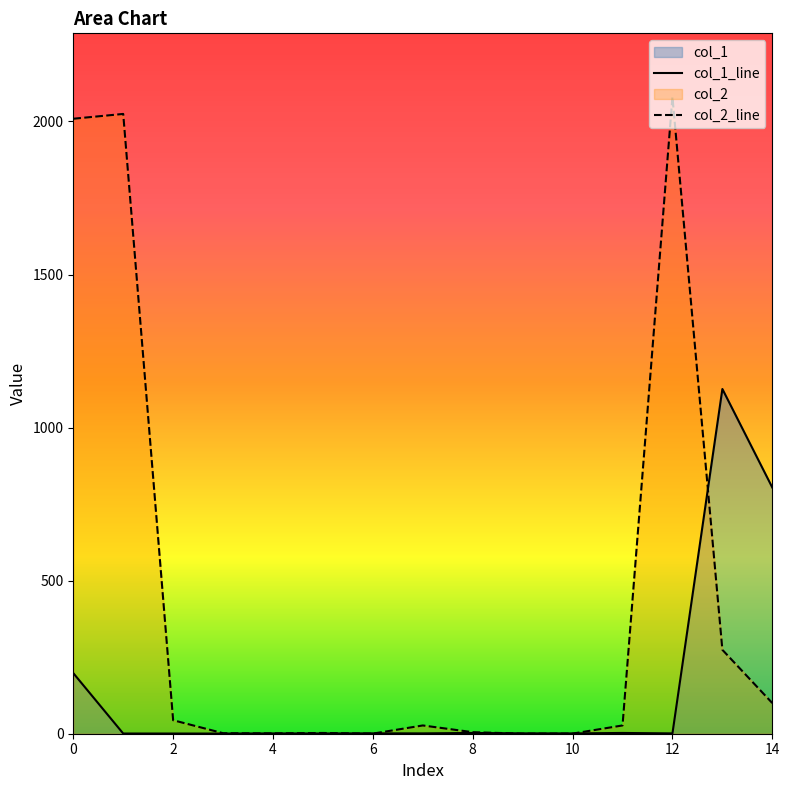

List the series in order of their peak value, lowest first.

col_1_line, col_2_line